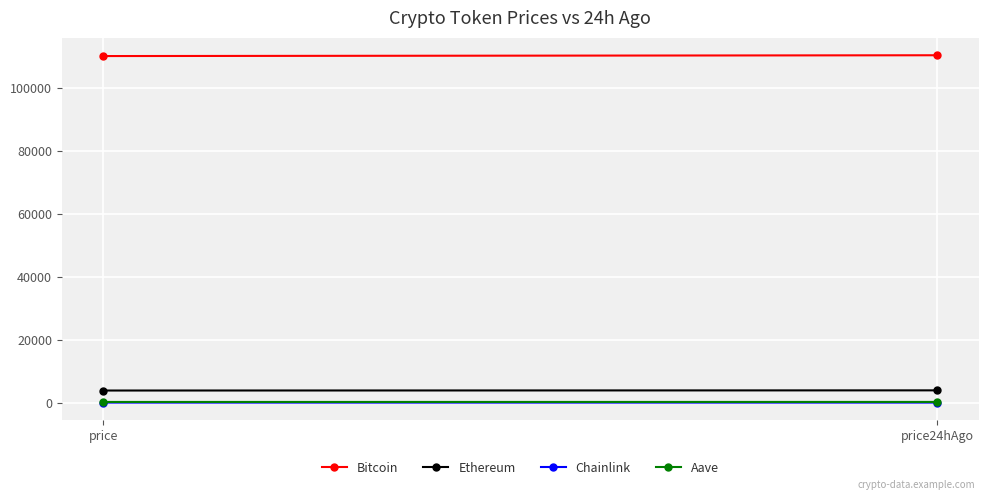

Reading right to left, transcribe all the data shown in this chart.

Bitcoin: price24hAgo=110252.0	price=109998.0
Ethereum: price24hAgo=3897.5	price=3845.8
Chainlink: price24hAgo=18.1	price=17.2
Aave: price24hAgo=225.5	price=217.7